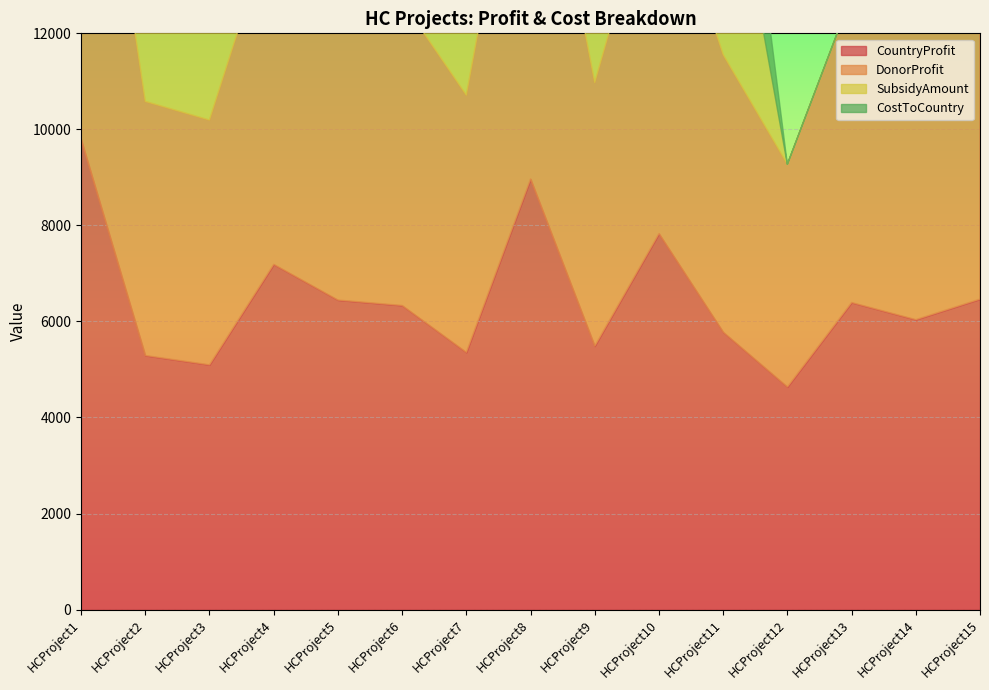

Is the value of SubsidyAmount at HCProject10 greater than the value of CountryProfit at HCProject7?

No